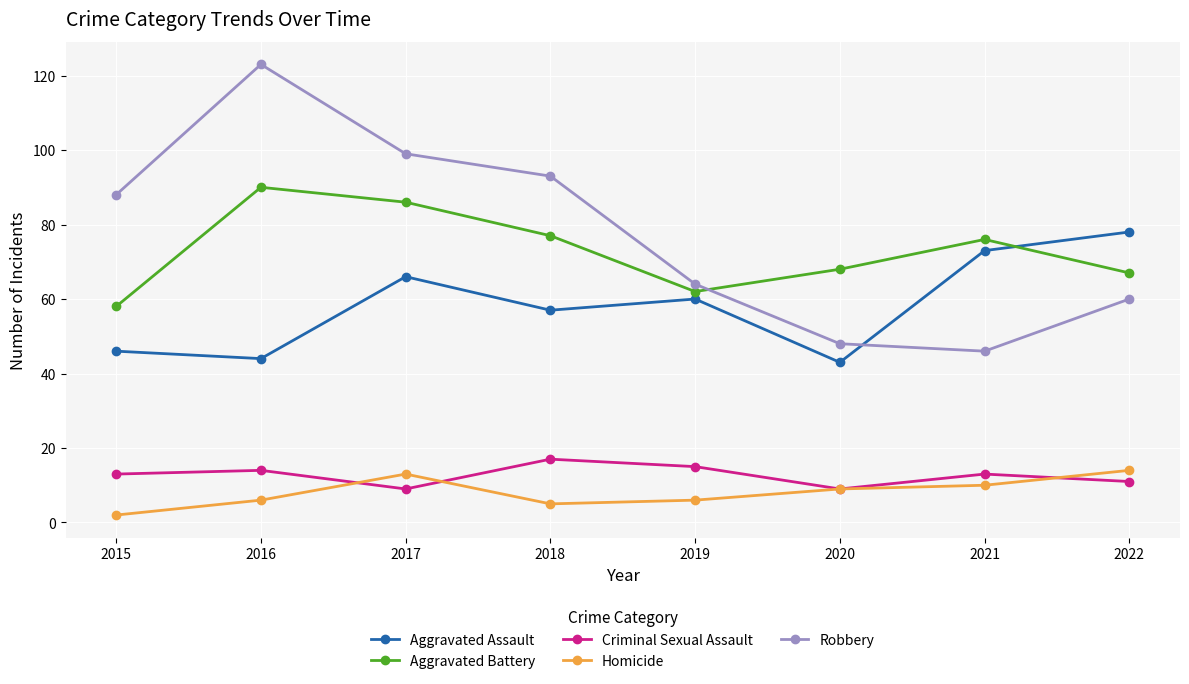

Which series ends up on top after the final intersection of Aggravated Assault and Robbery?

Aggravated Assault